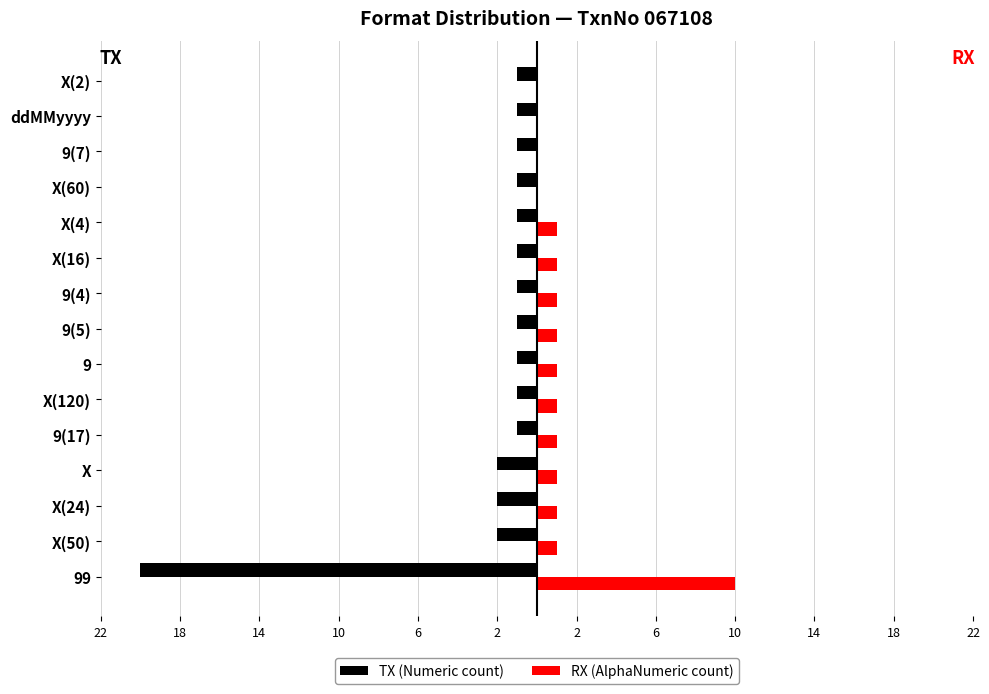

What are all the series names shown in the legend?

TX (Numeric count), RX (AlphaNumeric count)